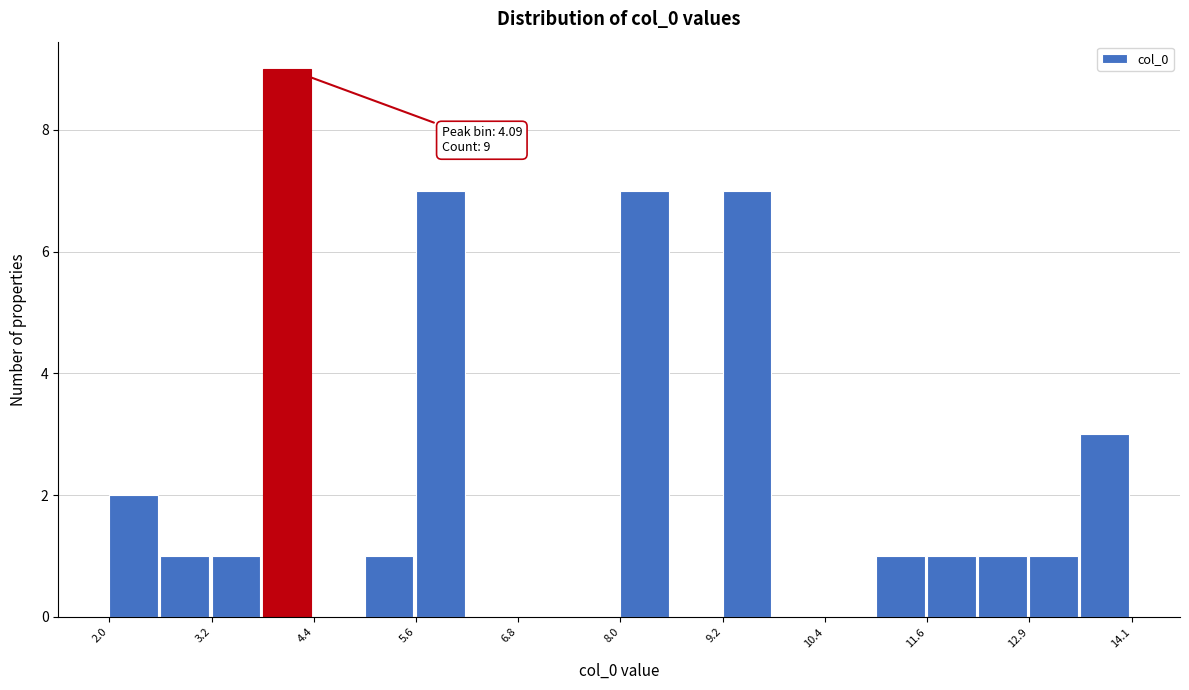

Read against the x-axis, roughly where is the centre of the tallest bar?

4.0